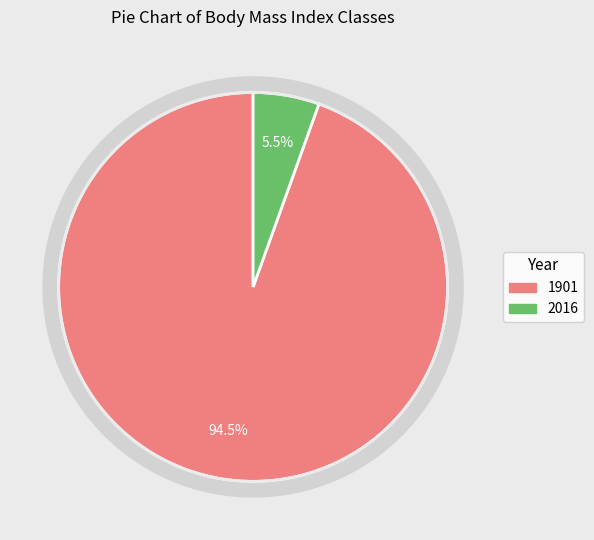

True or false: 1901 accounts for 82% of the total.

False